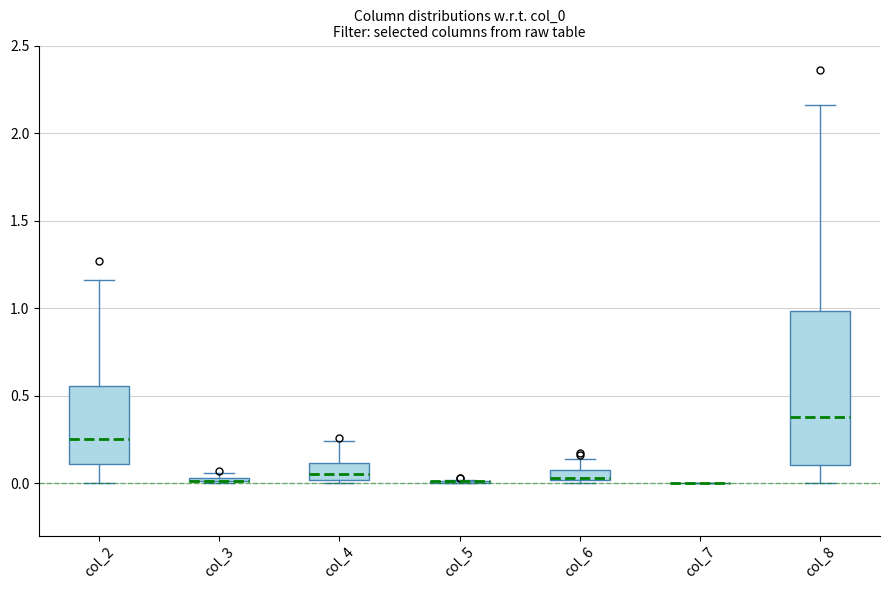

Comparing the boxes themselves (not the whiskers), which one is the tallest?

col_8